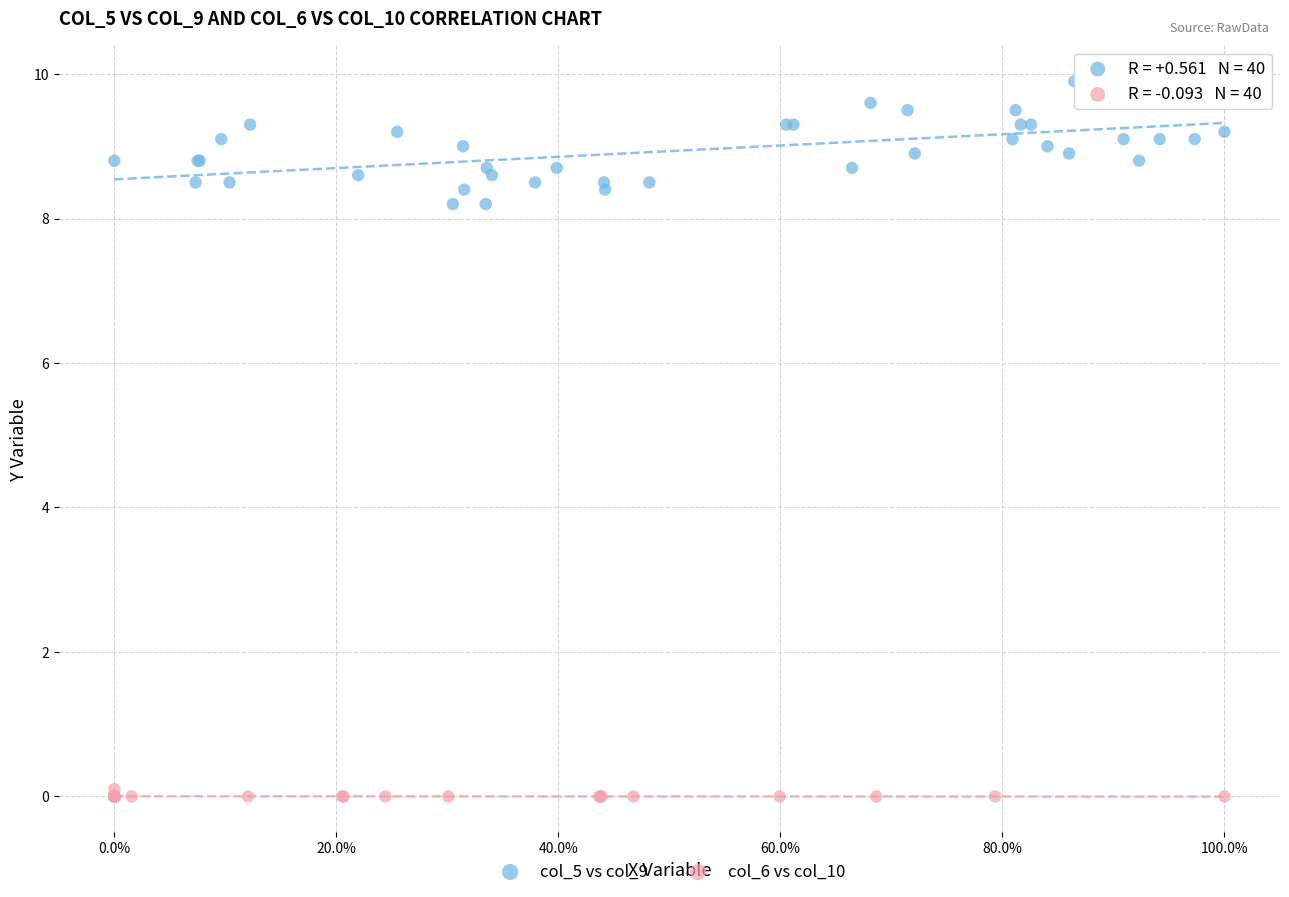

Which series contains the highest Y value?

col_5 vs col_9